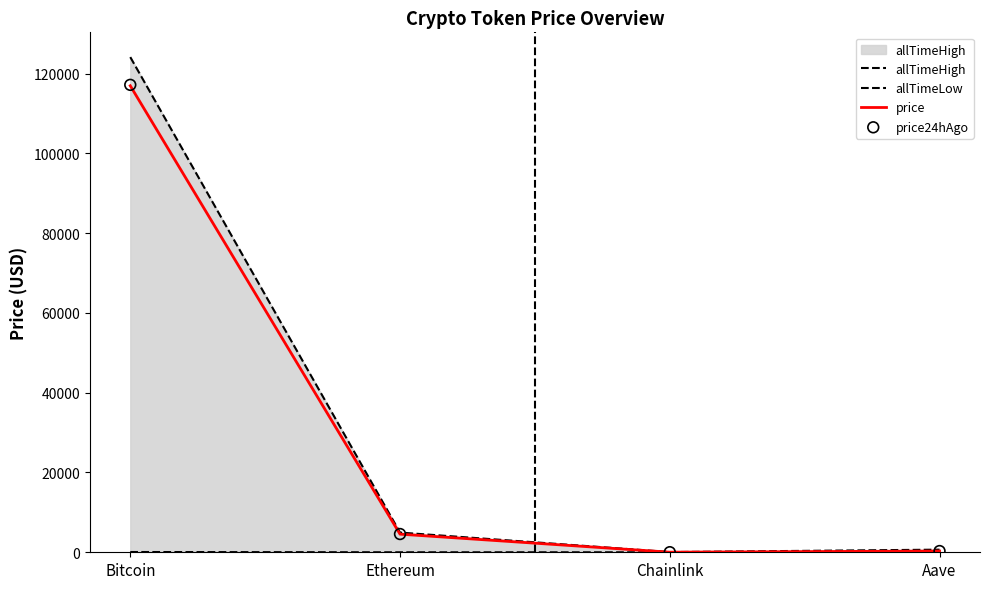

Which series has the widest spread of Y values?

allTimeHigh